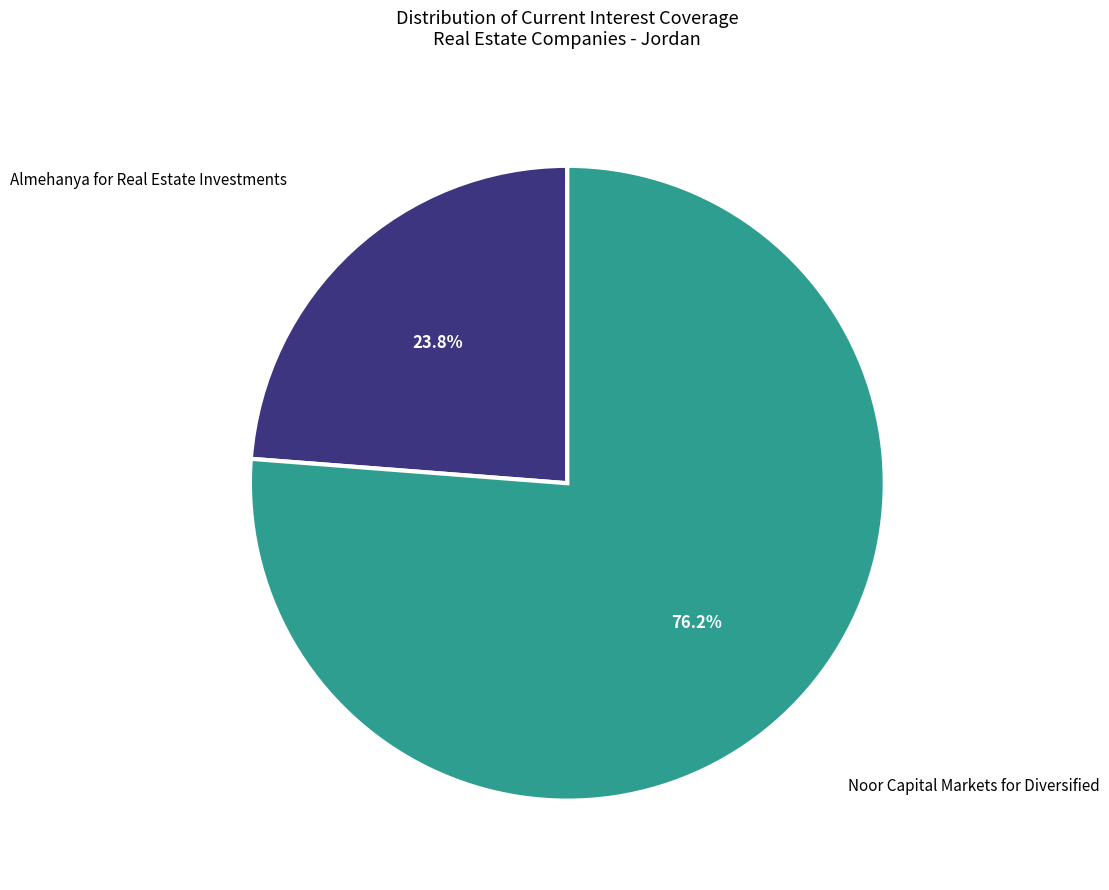

The Noor Capital Markets for Diversified slice represents 76% of the pie. True or false?

True